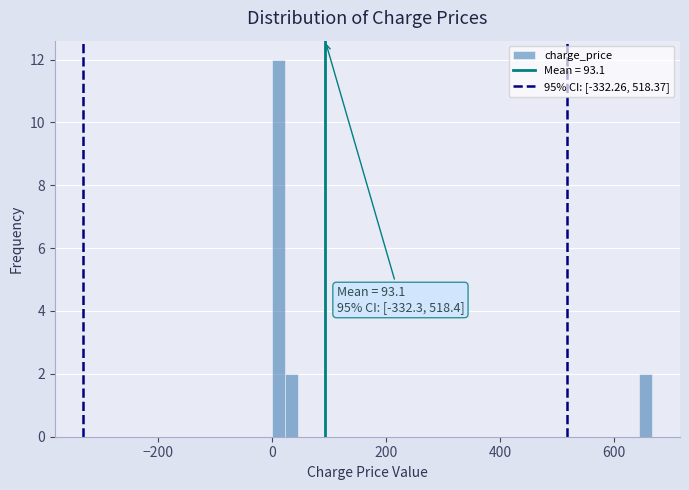

Around what value on the x-axis is the tallest bar? Give the approximate position of its centre, as read against the axis.

20